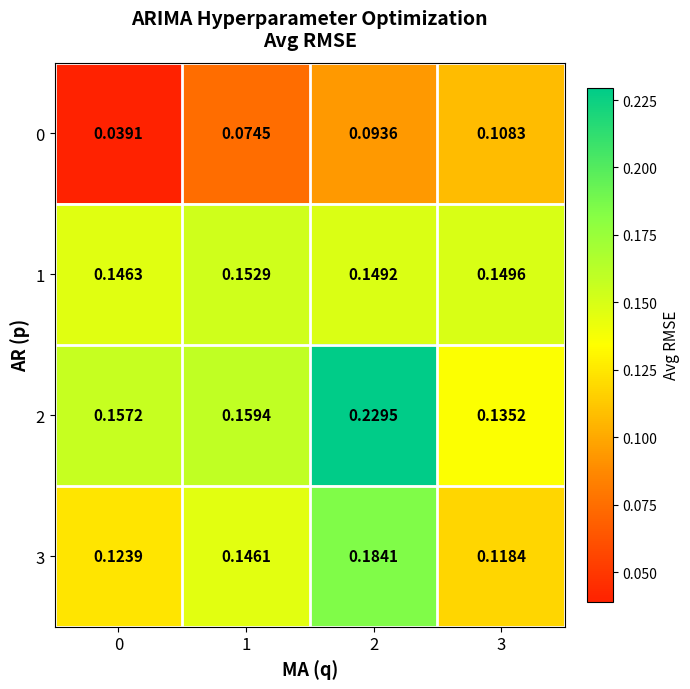

Is the value of 2 at 3 greater than the value of 0 at 2?

Yes